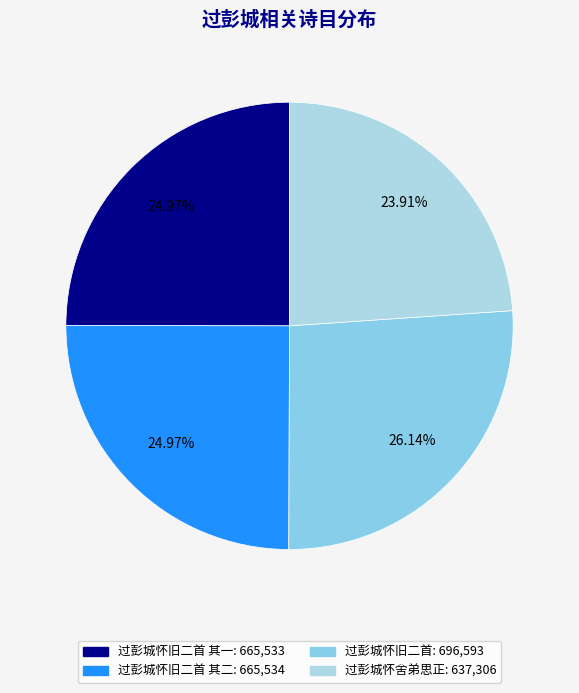

Which slice is the largest?

过彭城怀旧二首